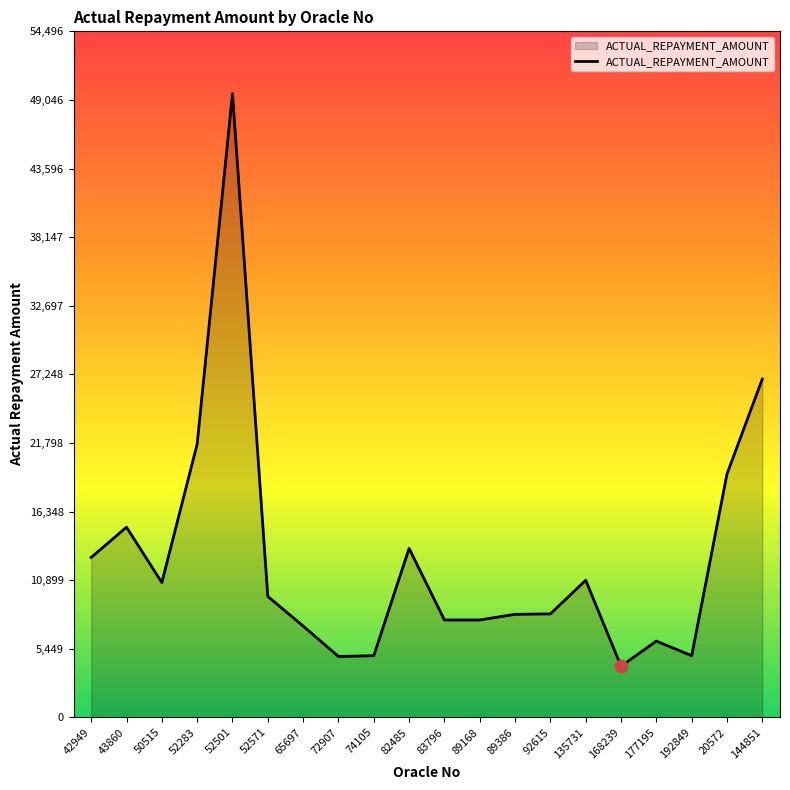

Between 83796 and 52571, which is larger?

52571